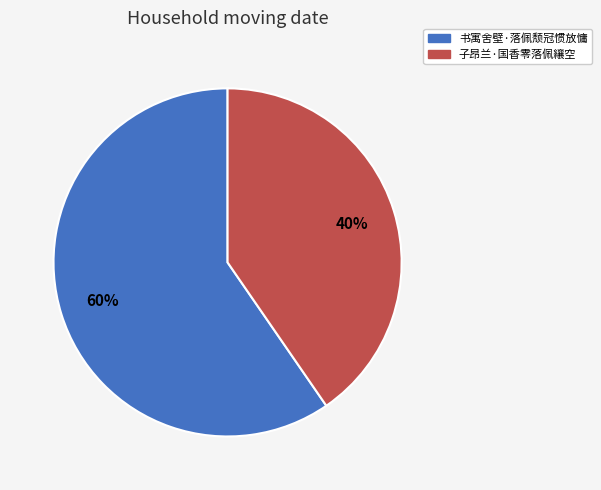

Approximately how many times larger is the value at 书寓舍壁·落佩颓冠惯放慵 compared to 子昂兰·国香零落佩纕空?

1.5